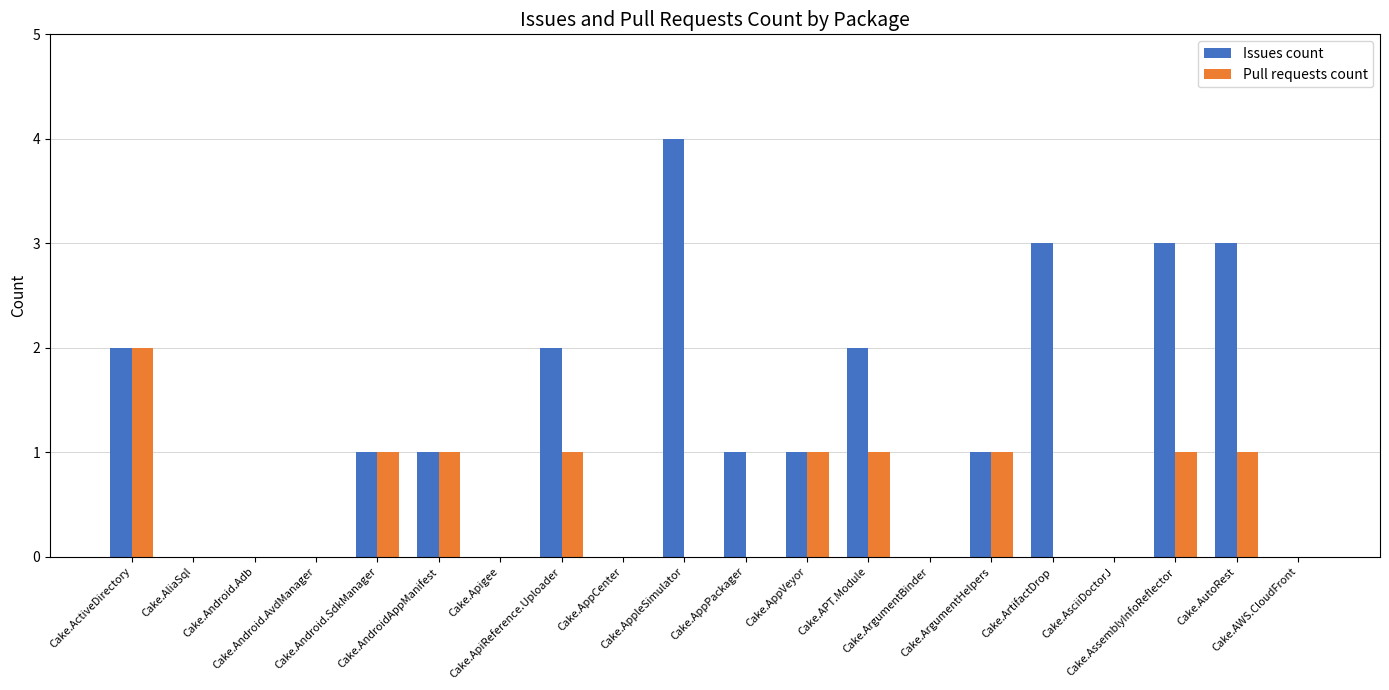

Reading left to right, list all the values displayed in this chart.

Issues count: Cake.ActiveDirectory=2	Cake.AliaSql=0	Cake.Android.Adb=0	Cake.Android.AvdManager=0	Cake.Android.SdkManager=1	Cake.AndroidAppManifest=1	Cake.Apigee=0	Cake.ApiReference.Uploader=2	Cake.AppCenter=0	Cake.AppleSimulator=4	Cake.AppPackager=1	Cake.AppVeyor=1	Cake.APT.Module=2	Cake.ArgumentBinder=0	Cake.ArgumentHelpers=1	Cake.ArtifactDrop=3	Cake.AsciiDoctorJ=0	Cake.AssemblyInfoReflector=3	Cake.AutoRest=3	Cake.AWS.CloudFront=0
Pull requests count: Cake.ActiveDirectory=2	Cake.AliaSql=0	Cake.Android.Adb=0	Cake.Android.AvdManager=0	Cake.Android.SdkManager=1	Cake.AndroidAppManifest=1	Cake.Apigee=0	Cake.ApiReference.Uploader=1	Cake.AppCenter=0	Cake.AppleSimulator=0	Cake.AppPackager=0	Cake.AppVeyor=1	Cake.APT.Module=1	Cake.ArgumentBinder=0	Cake.ArgumentHelpers=1	Cake.ArtifactDrop=0	Cake.AsciiDoctorJ=0	Cake.AssemblyInfoReflector=1	Cake.AutoRest=1	Cake.AWS.CloudFront=0